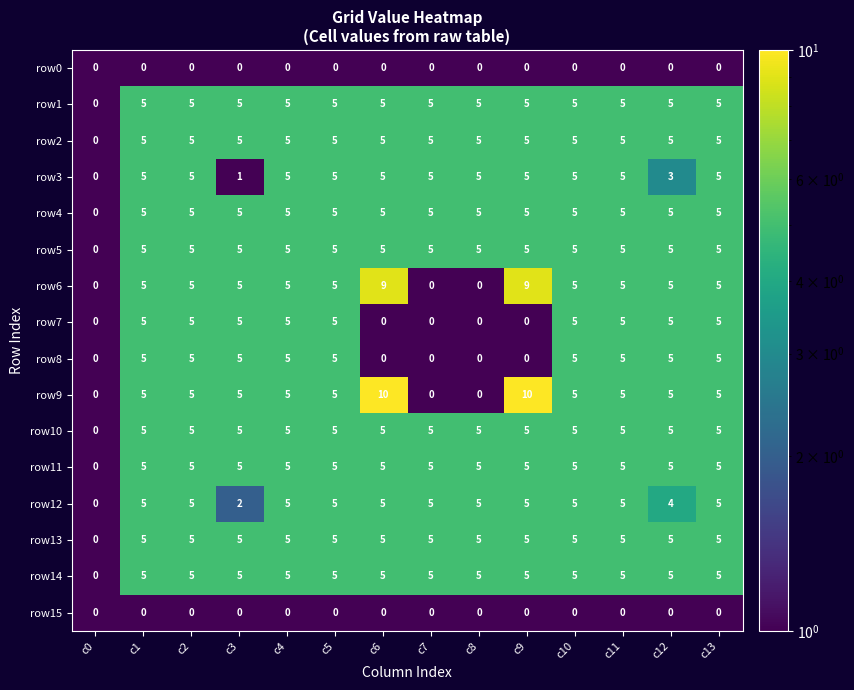

Which series has the widest spread of values?

row9